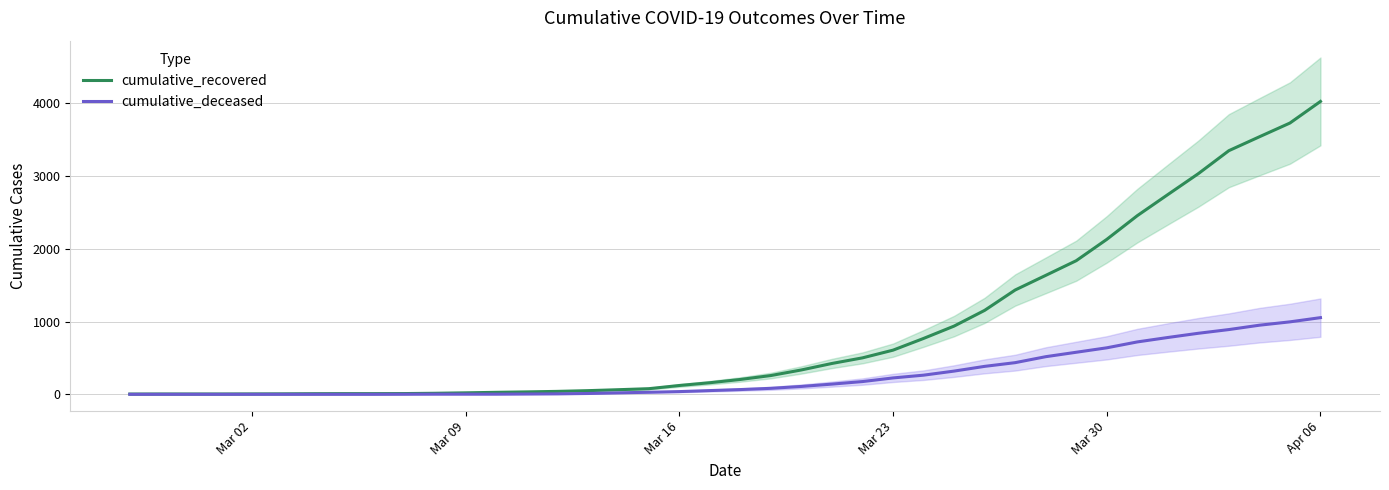

At how many categories does at least one series exceed 2286?

7